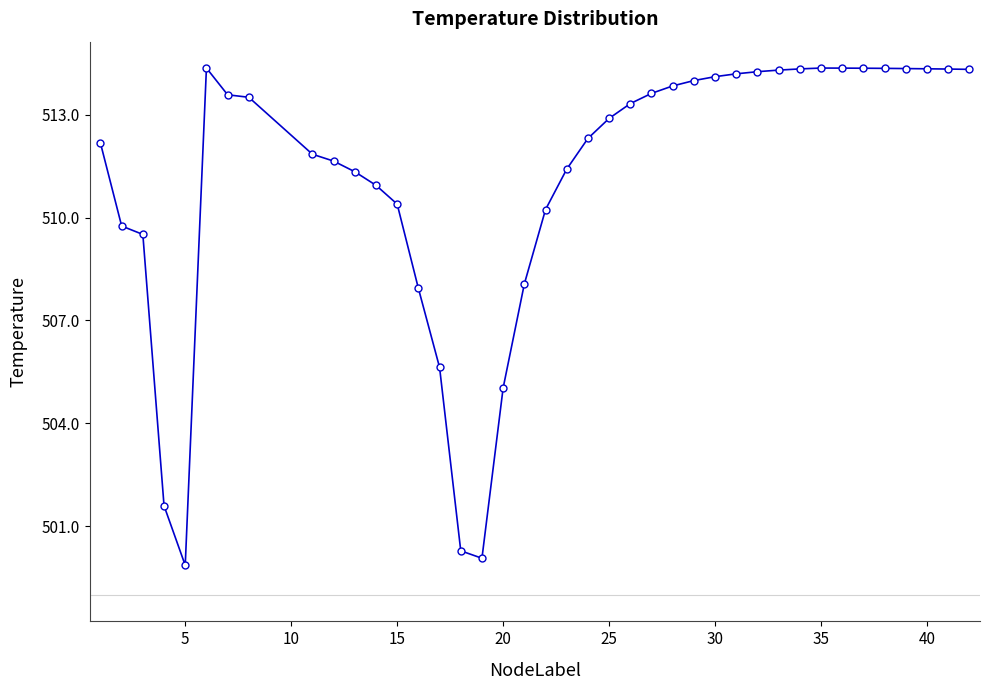

What is the difference between the maximum and minimum values?

14.5